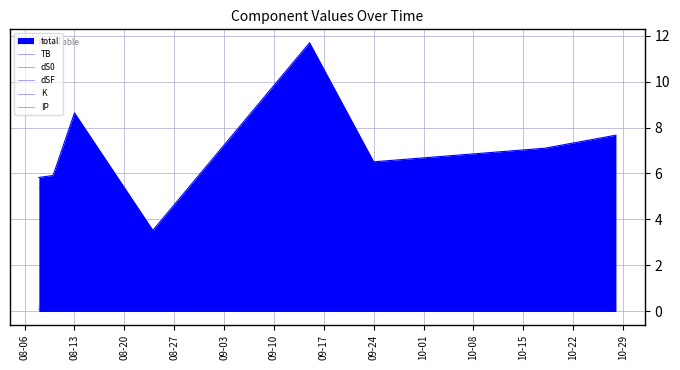

What is the value of the IP point at the 4th from the left?

0.2